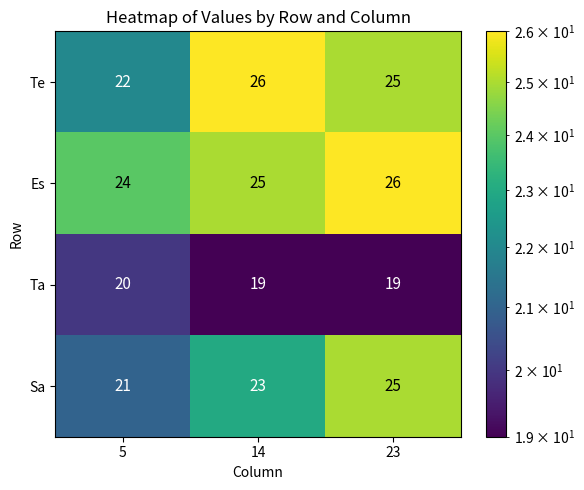

Is it true that Ta equals 20 at 5?

True